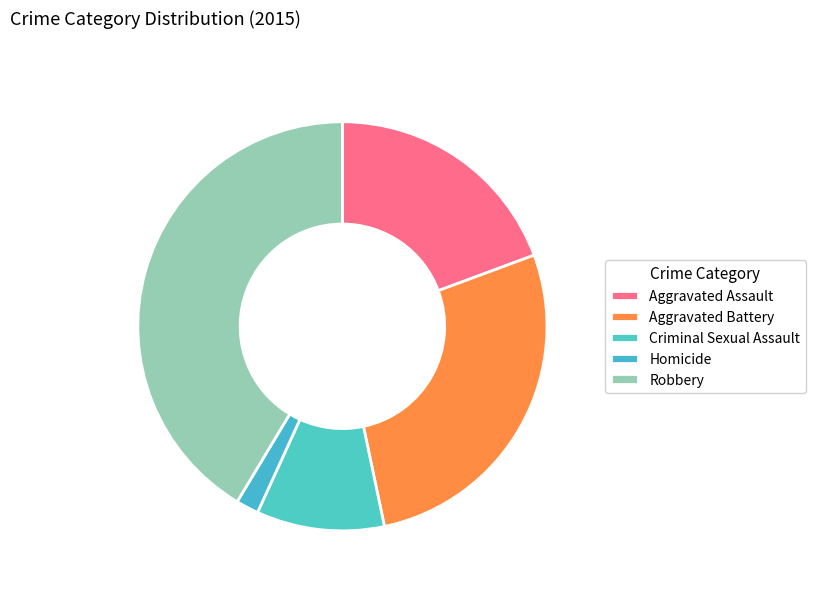

To the nearest percent, what is the difference between the largest and smallest slice percentages?

40%